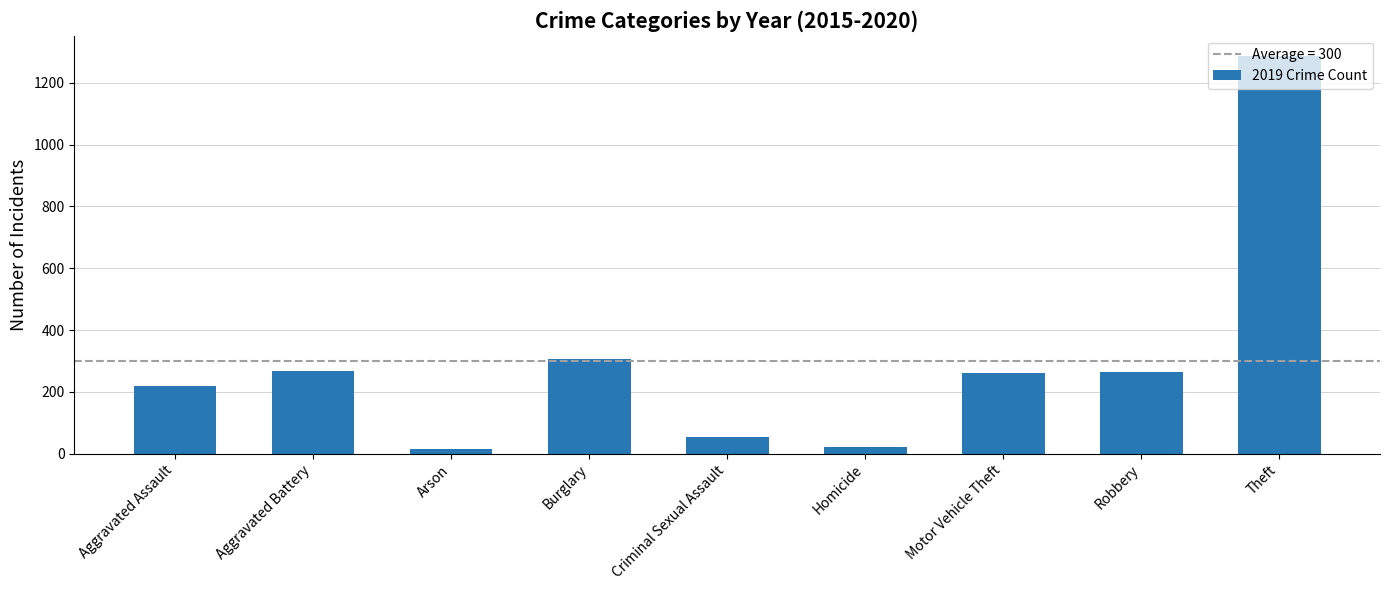

True or false: the data shows 220 at Aggravated Assault.

True